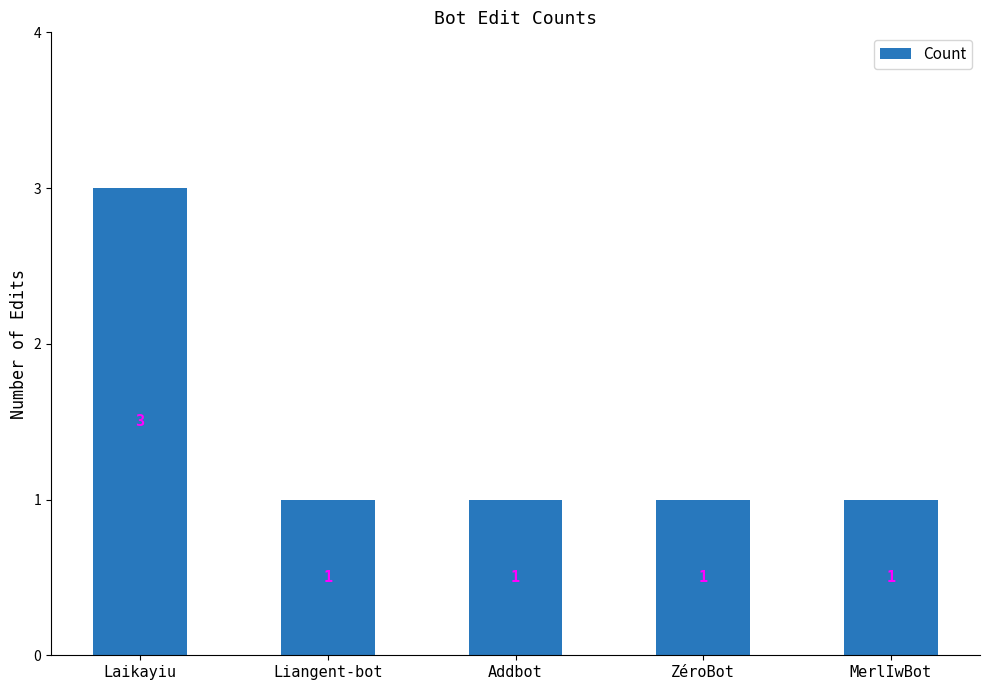

What is the label of the 2nd bar from the left?

Liangent-bot